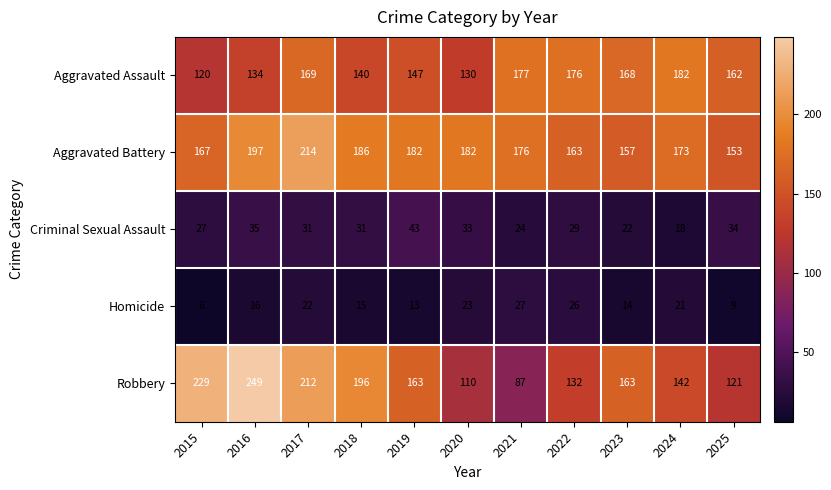

Is the value of Robbery at 2017 greater than the value of Homicide at 2021?

Yes